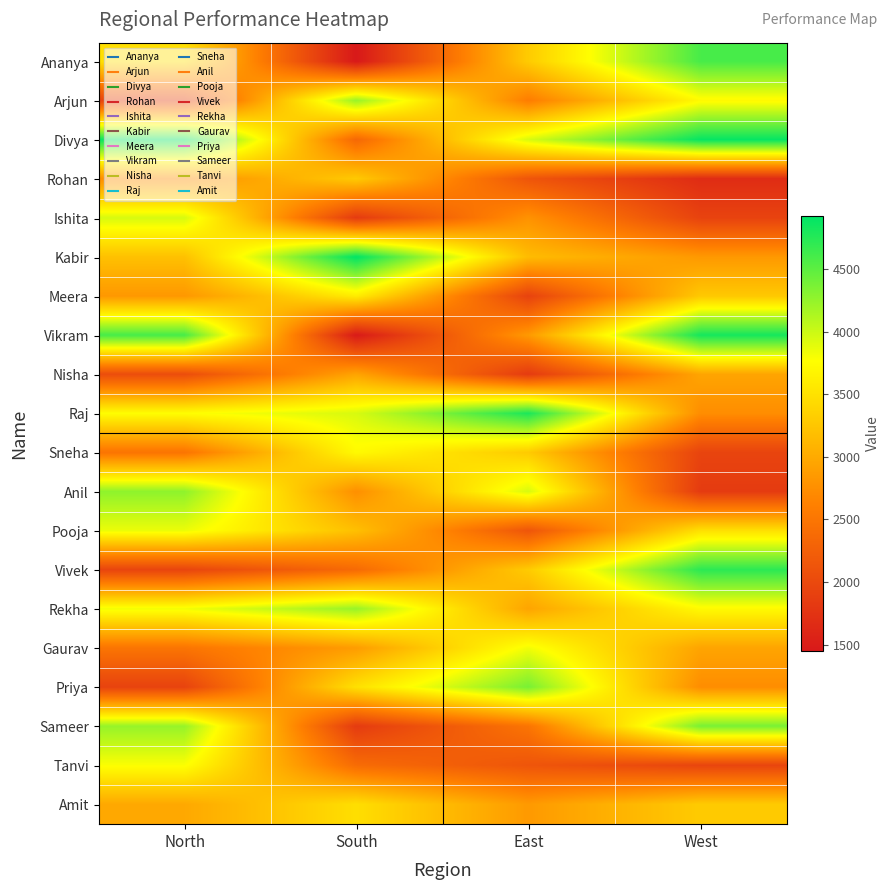

Rank the series by their maximum value, from highest to lowest.

Kabir, Divya, Vikram, Raj, Vivek, Ananya, Priya, Sameer, Anil, Arjun, Rekha, Ishita, Pooja, Gaurav, Tanvi, Sneha, Meera, Amit, Rohan, Nisha